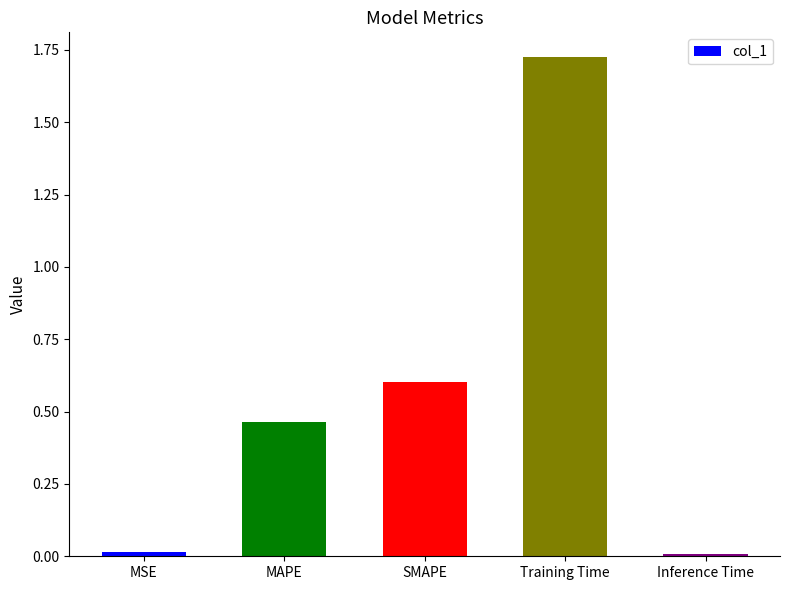

Are the bars horizontal?

No